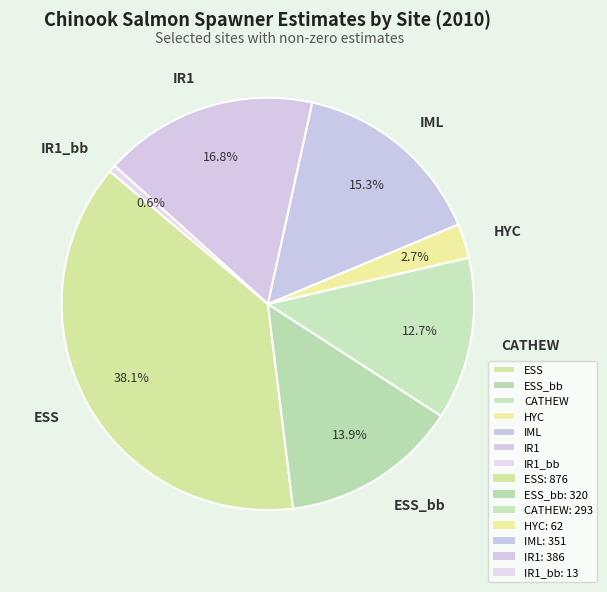

Is there any slice that represents more than half of the pie?

No